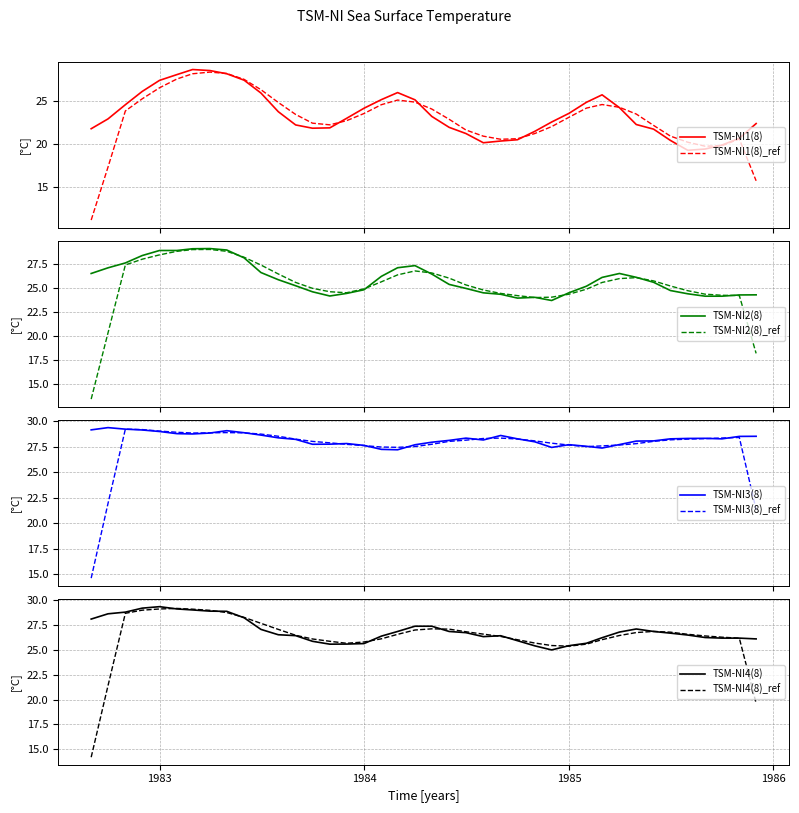

List the series in order of their peak value, lowest first.

TSM-NI1(8), TSM-NI2(8), TSM-NI4(8), TSM-NI3(8)